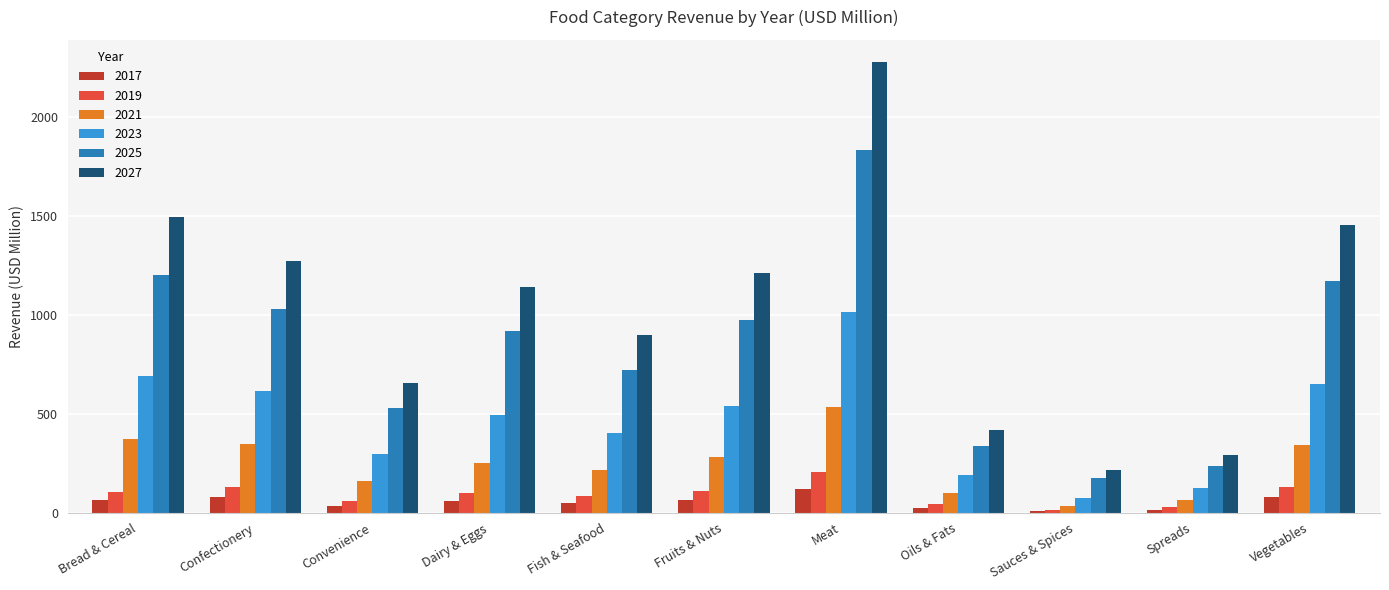

What are all the series names shown in the legend?

2017, 2019, 2021, 2023, 2025, 2027